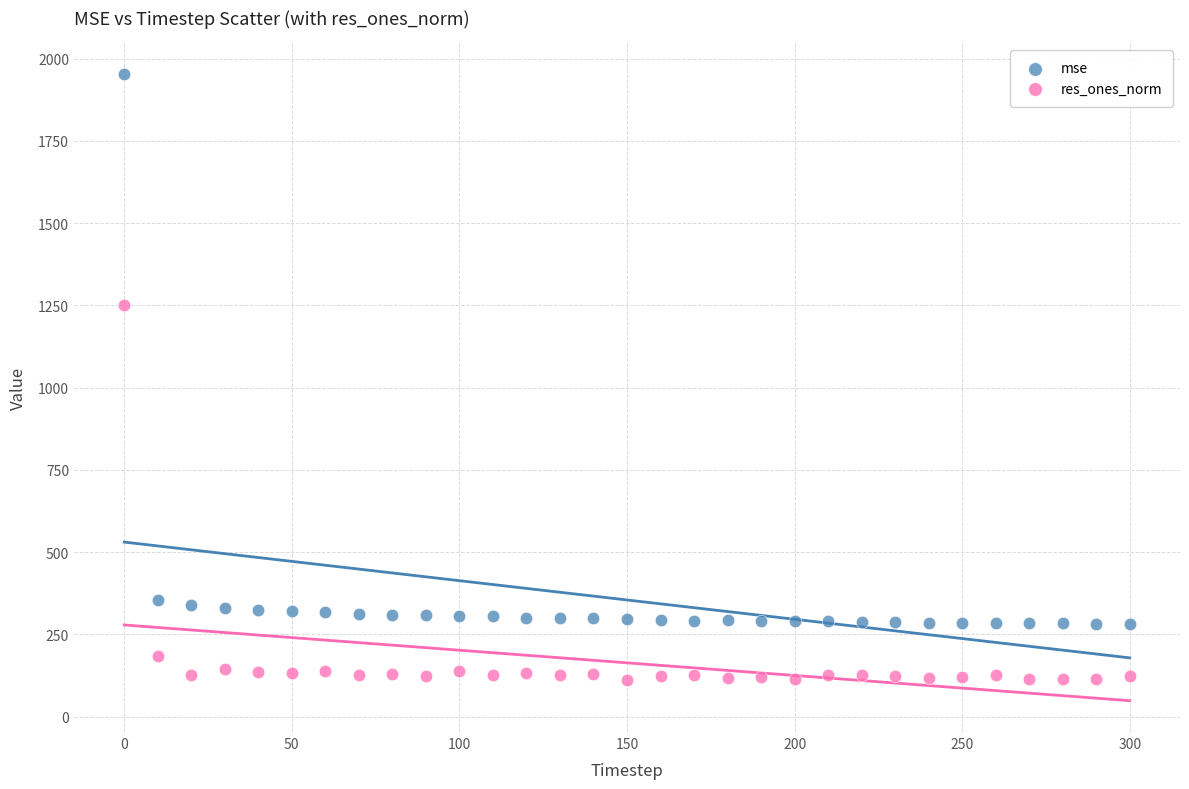

Across all data points, what is the range of Y values (max minus min)?

1841.5